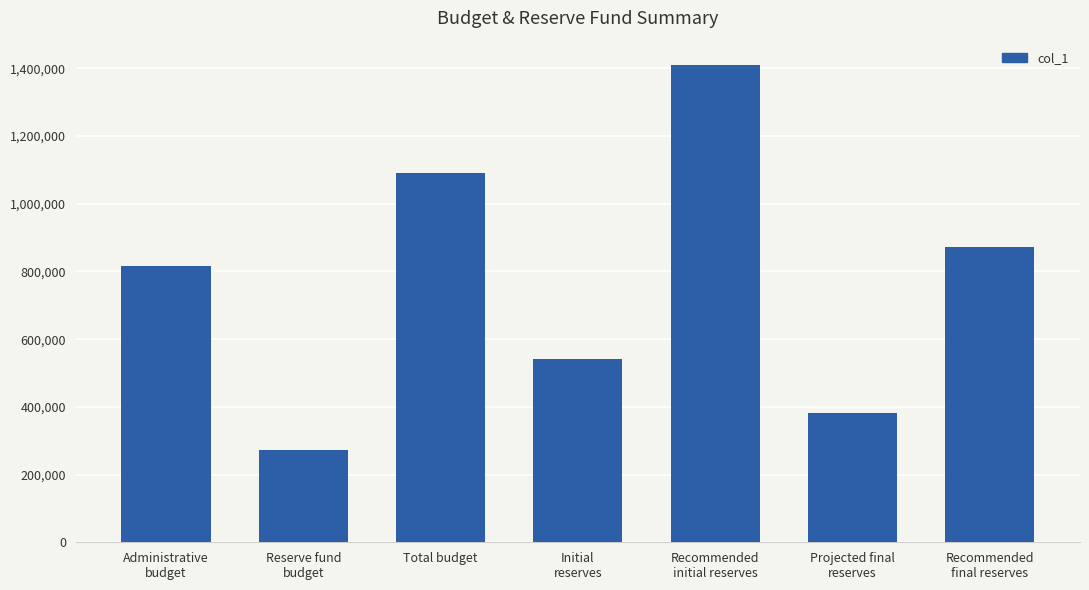

What is the difference between the maximum and second lowest values?

1029436.5